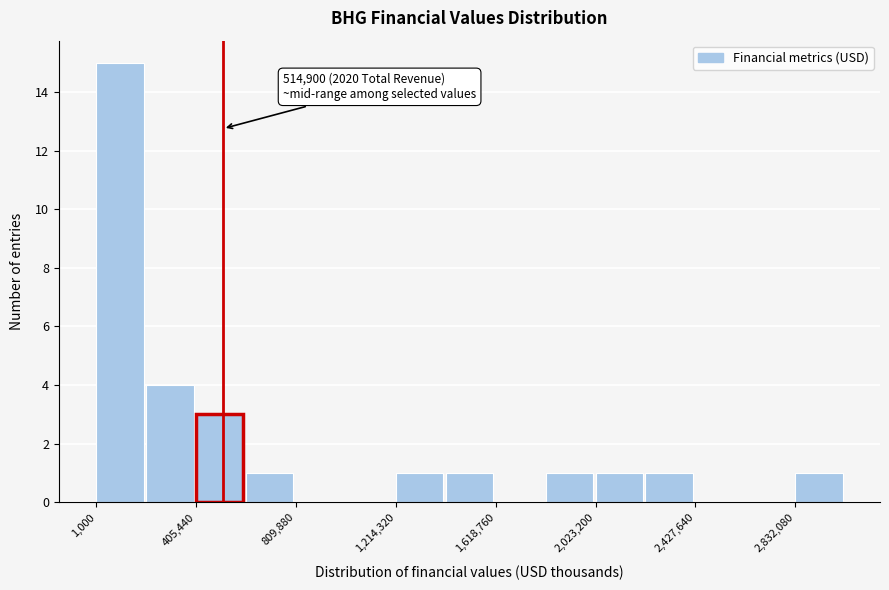

Which range on the x-axis has the tallest bar?

0 to 200000